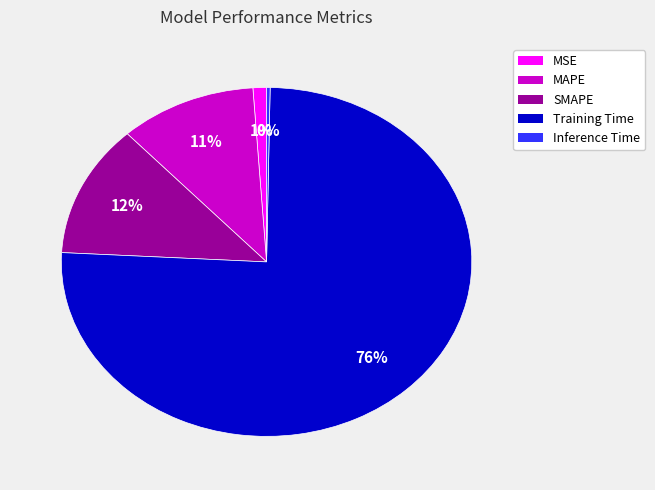

Count the number of slices in the pie.

5